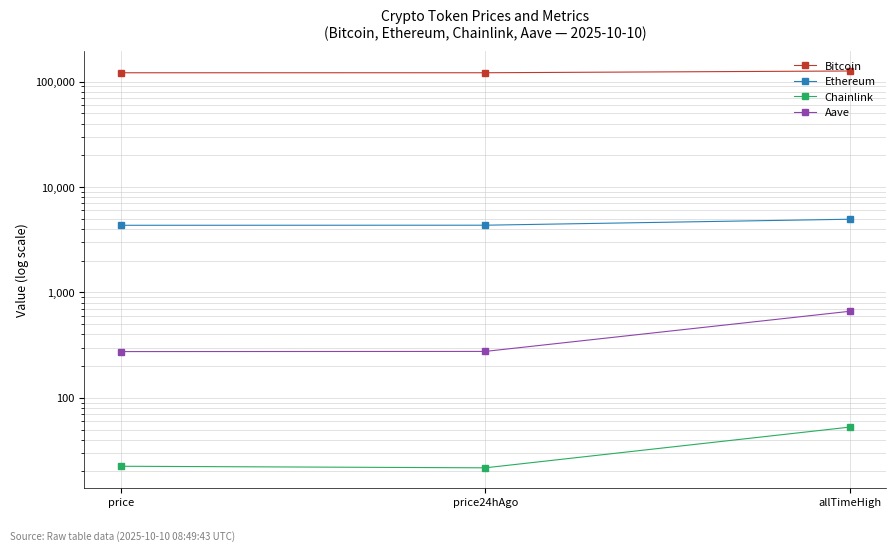

Reading left to right, what are all the values shown in this chart?

Bitcoin: 121304.0	121353.0	126080.0
Ethereum: 4333.5	4340.6	4946.1
Chainlink: 22.4	21.7	52.7
Aave: 274.5	275.5	661.7